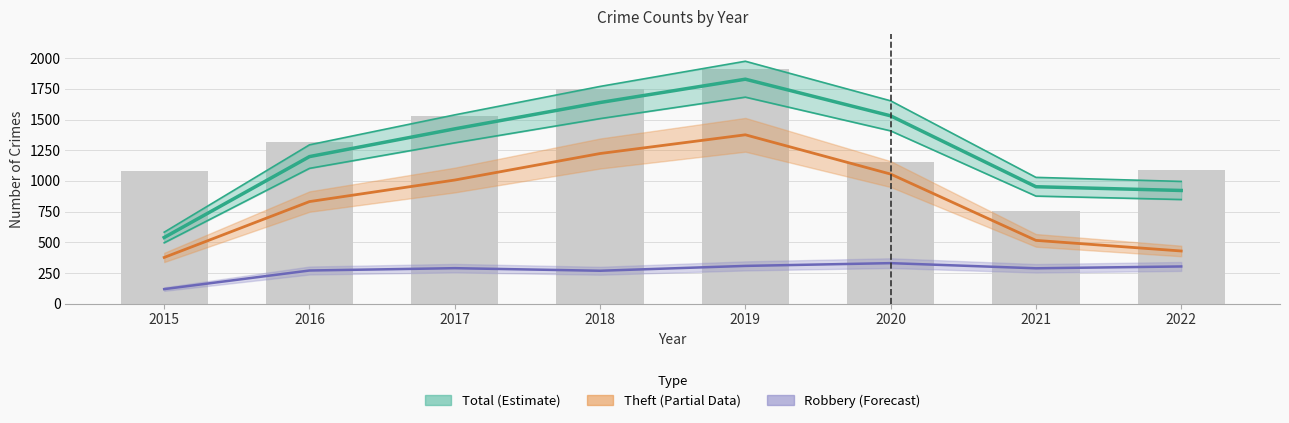

What is the difference between the highest and lowest values at 2018?

1370.5